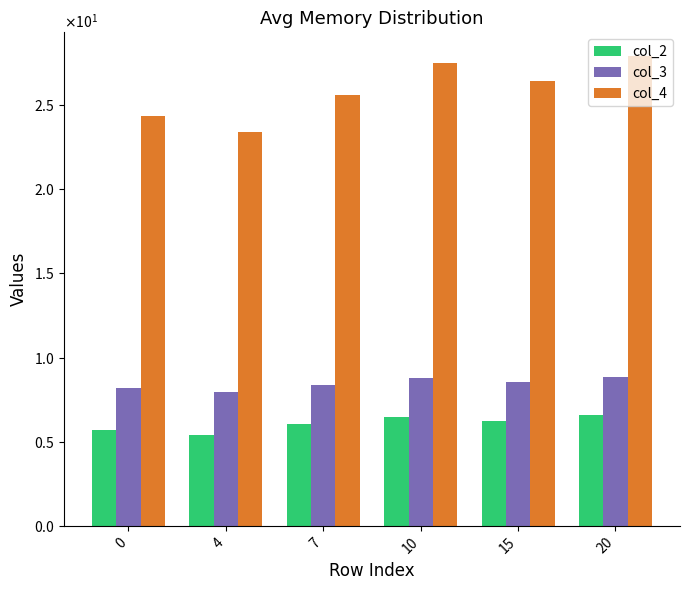

The value of col_4 at 10 is 27.5. True or false?

True